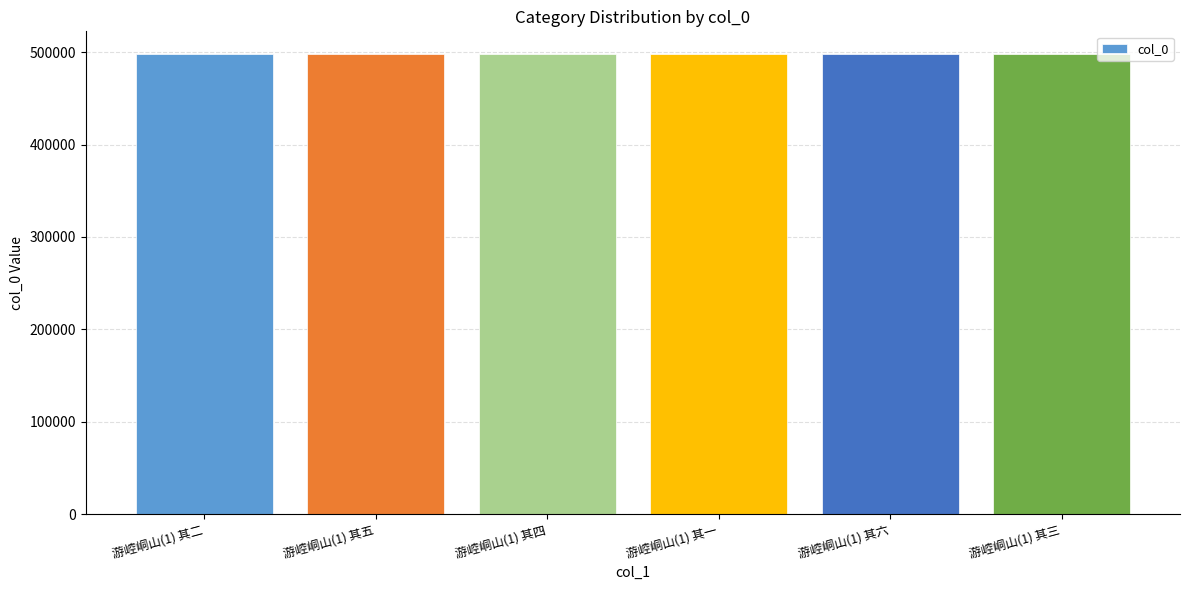

What is the greatest value displayed?

497751